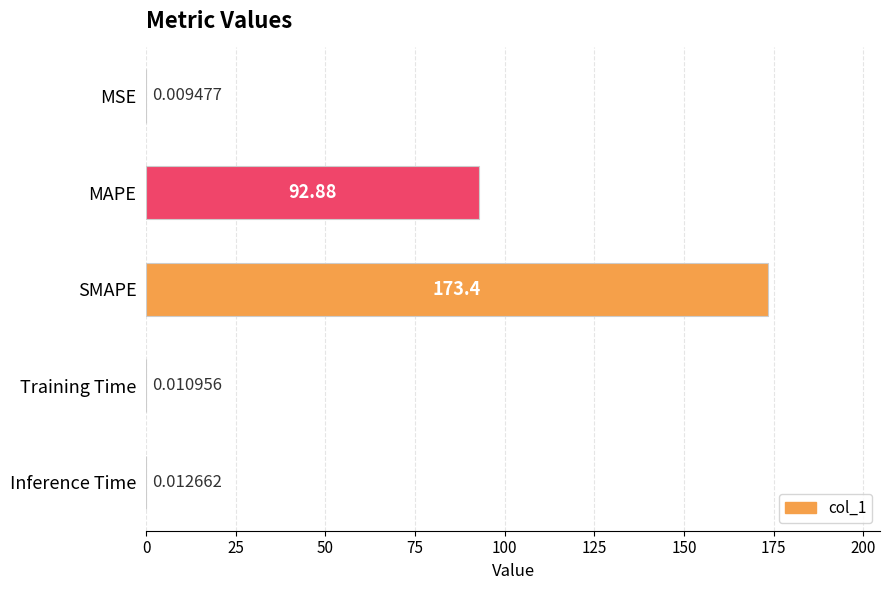

Which label corresponds to the largest value in the chart?

SMAPE